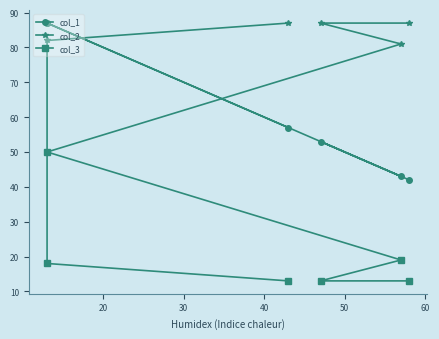

Is it true that col_3 equals 20 at 40?

False